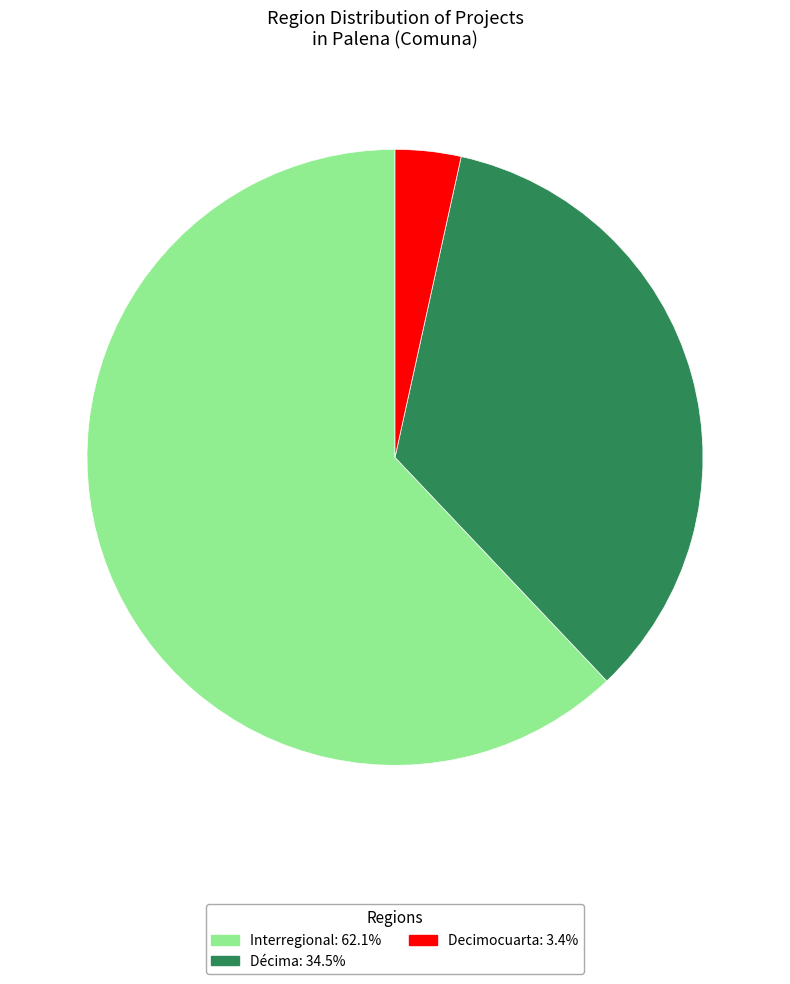

What is the ratio of the value at Interregional: 62.1% to the value at Decimocuarta: 3.4%?

18.0